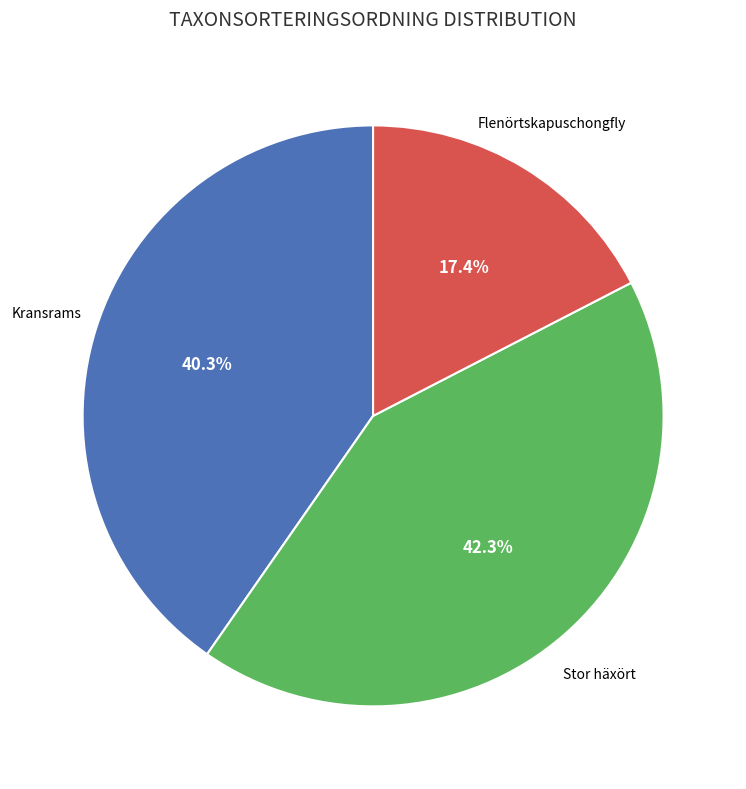

How many segments does this pie chart have?

3